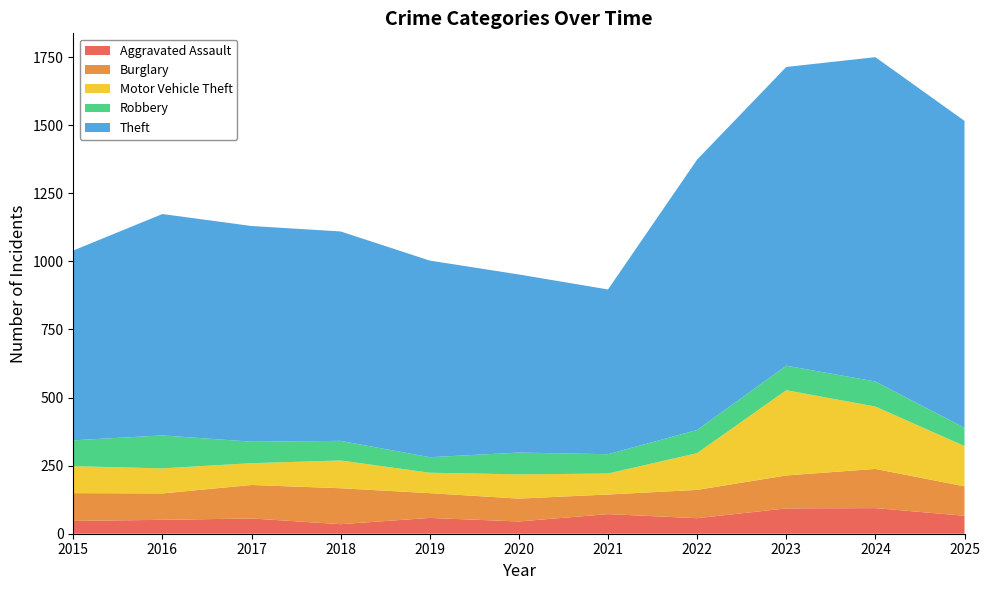

Reading right to left, extract all data points from this chart.

Aggravated Assault: 66	94	93	57	72	45	58	35	56	51	47
Burglary: 108	144	121	104	72	84	91	132	123	97	102
Motor Vehicle Theft: 148	229	313	135	77	89	75	102	80	92	99
Robbery: 67	92	90	85	71	80	57	72	79	121	95
Theft: 1127	1191	1097	993	605	654	722	769	792	813	697